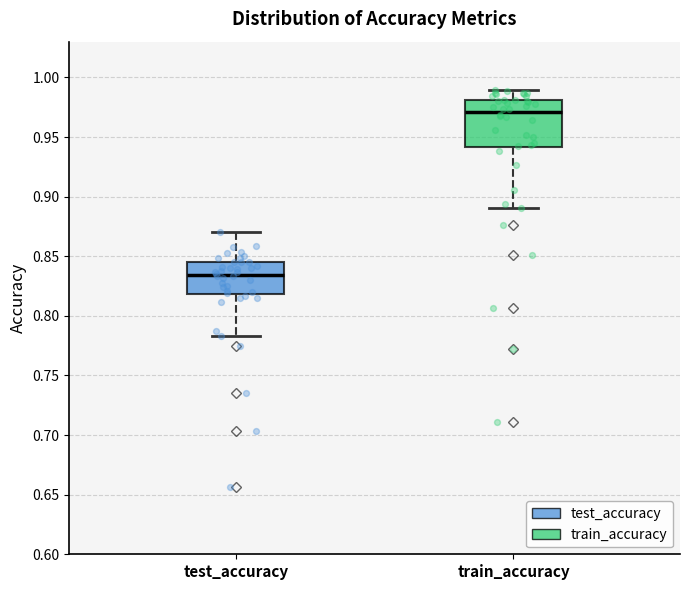

Comparing the boxes themselves (not the whiskers), which one is the tallest?

train_accuracy